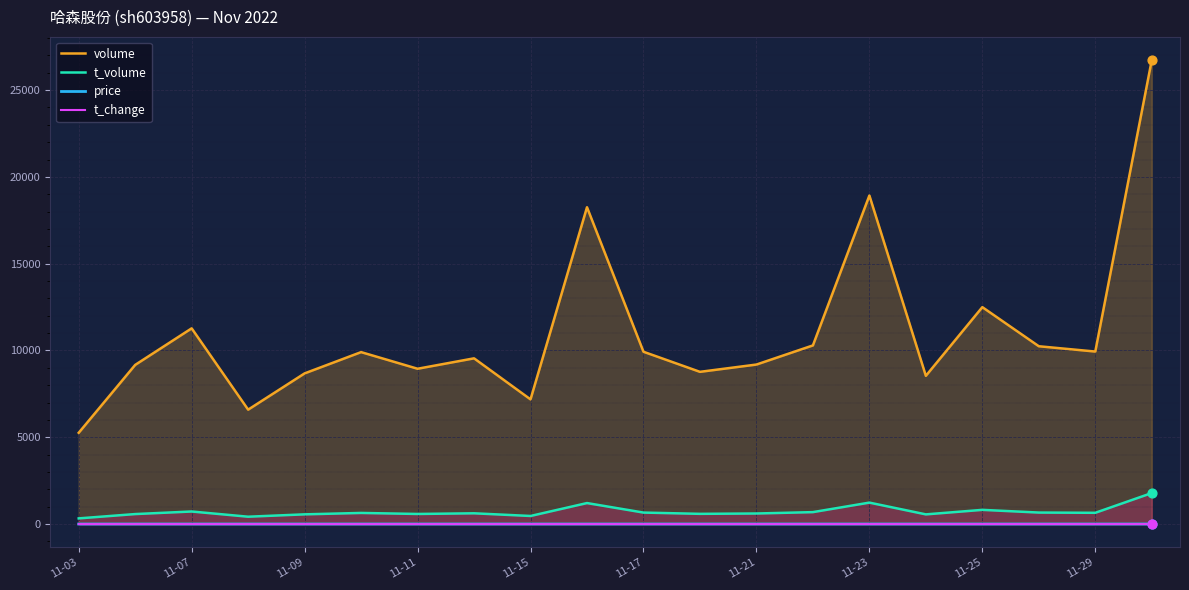

At how many categories does at least one series exceed 18647?

2